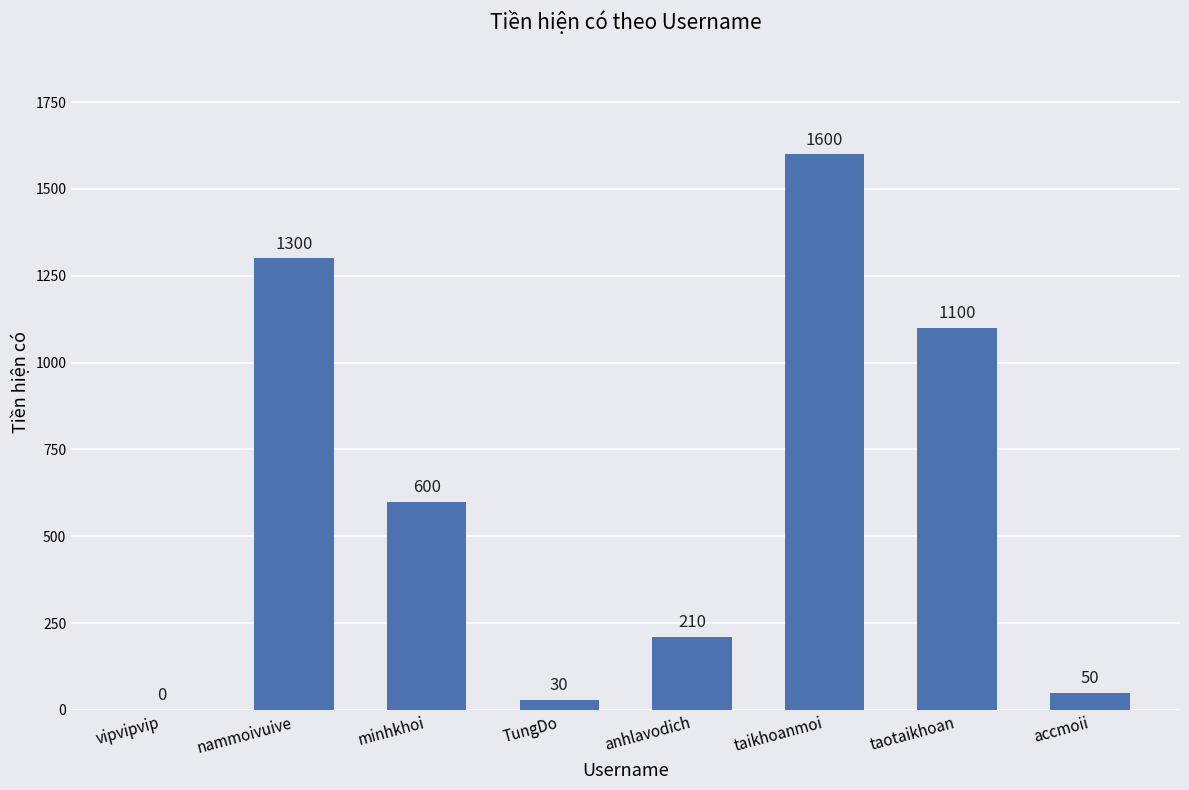

At which label is the value closest to 800?

minhkhoi